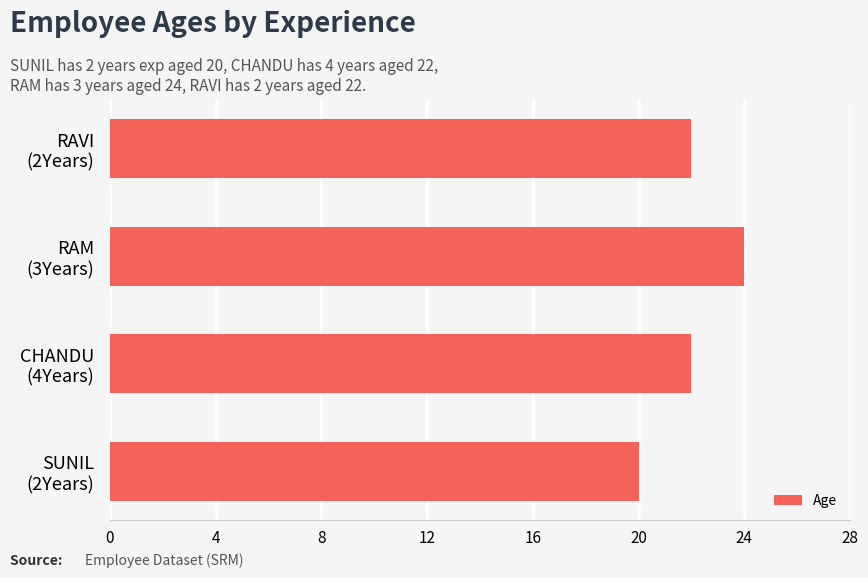

What is the difference between the maximum and minimum values?

4